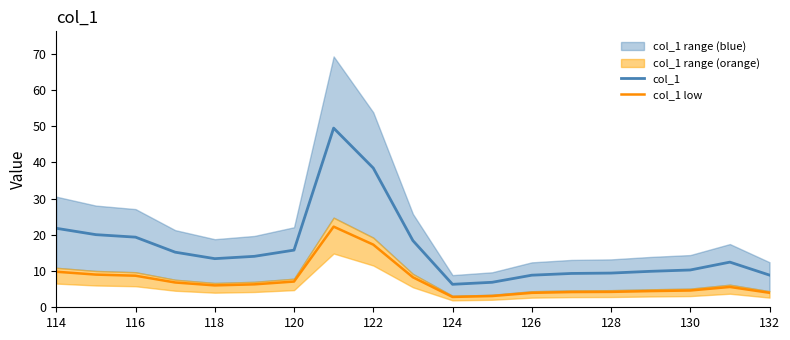

True or false: col_1 and col_1 low cross at least once.

False